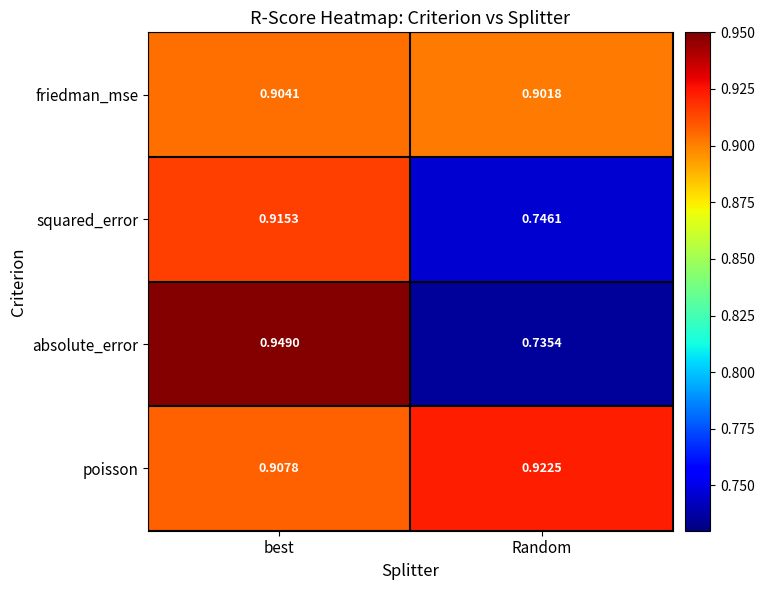

Which series has the largest range (max minus min)?

absolute_error